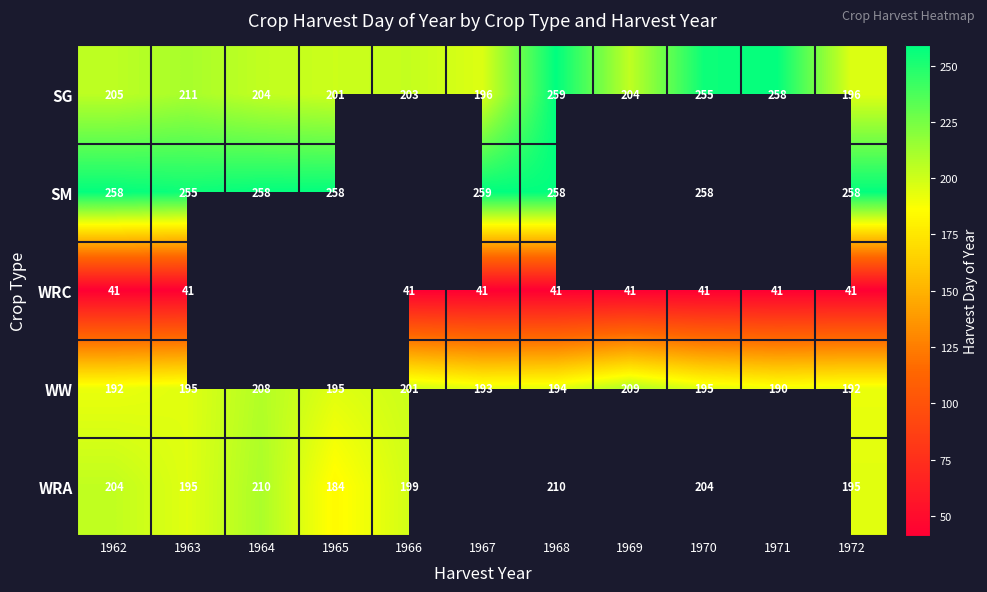

What is the difference between the highest and lowest values at 1968?

218